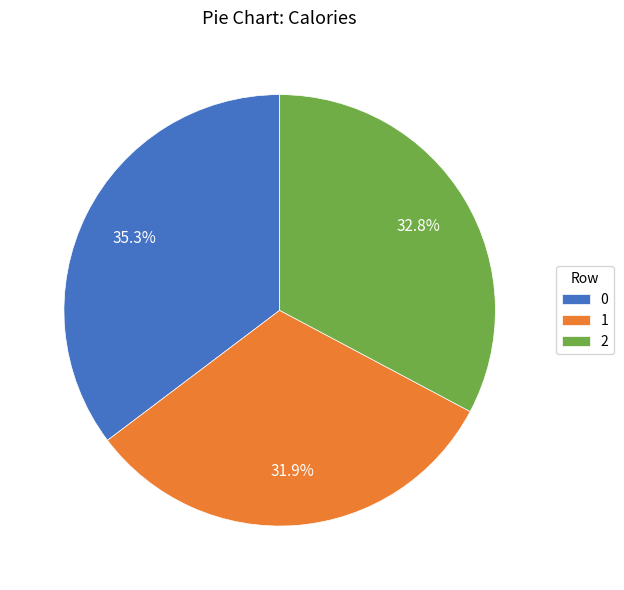

The 1 slice represents 32% of the pie. True or false?

True